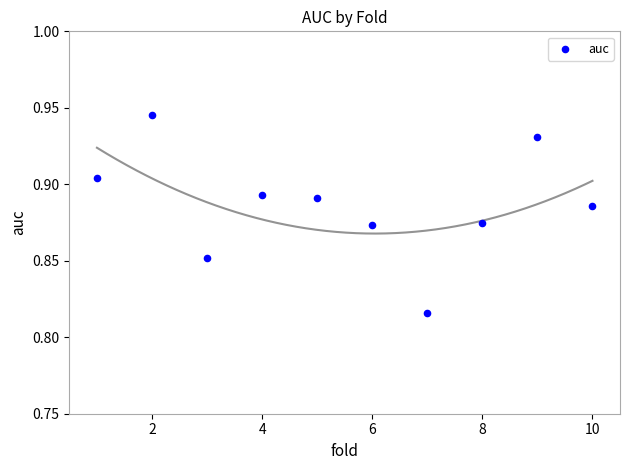

What is the range of X values (max minus min)?

9.0